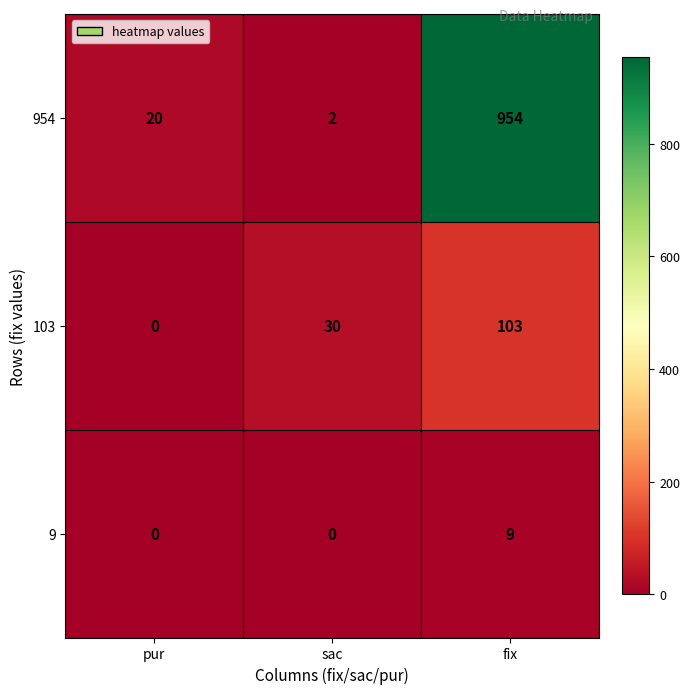

What is the average value of the 103 series?

44